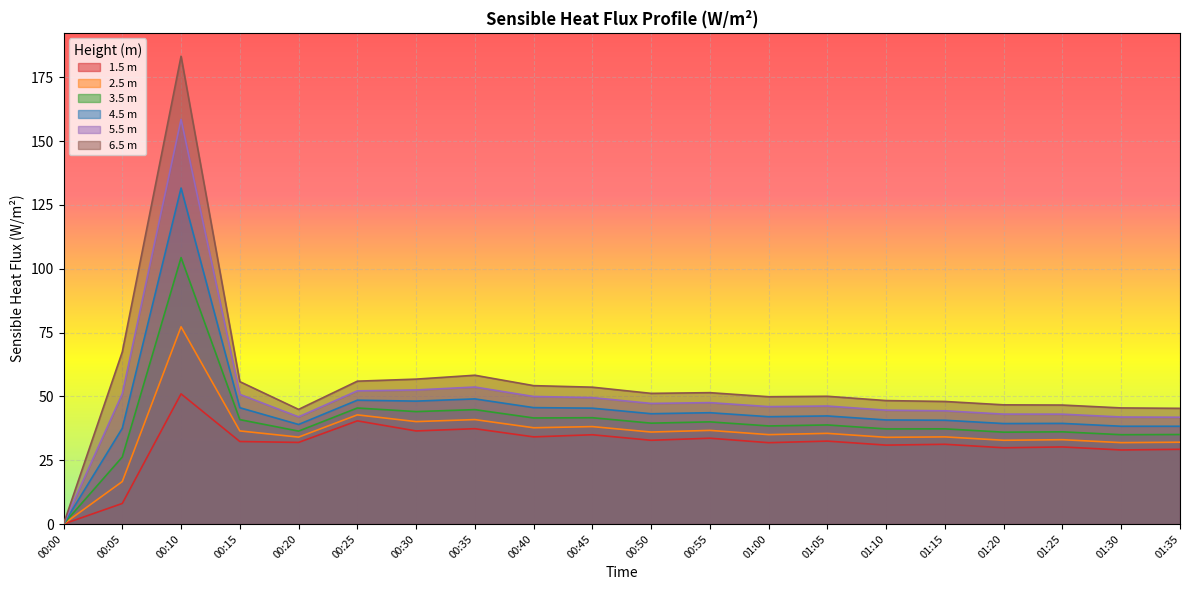

At which category does (m) sensible_heat_fluxProfile_Wm2_2.5 reach its first local valley?

00:20